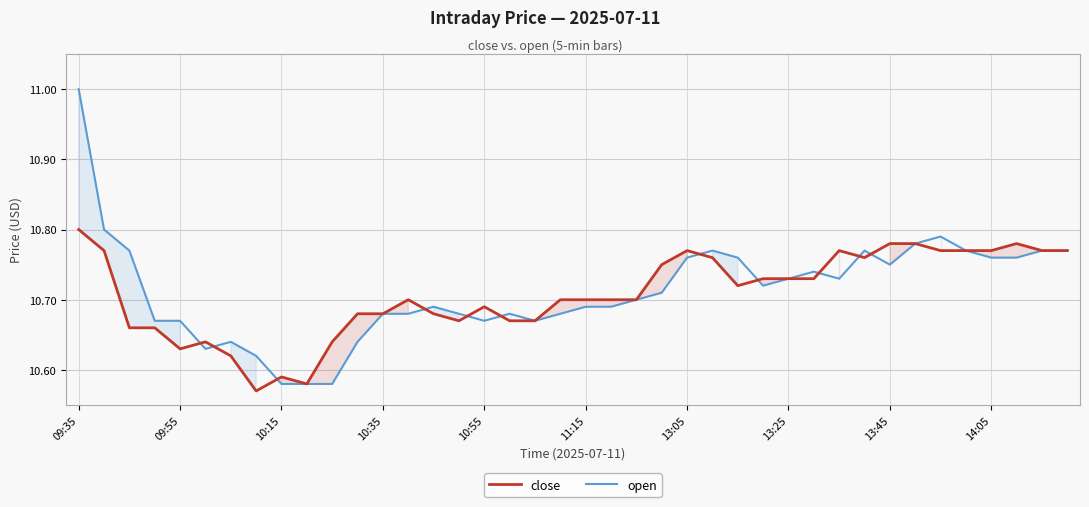

In open, how many points are lower than both neighbors (excluding endpoints)?

6